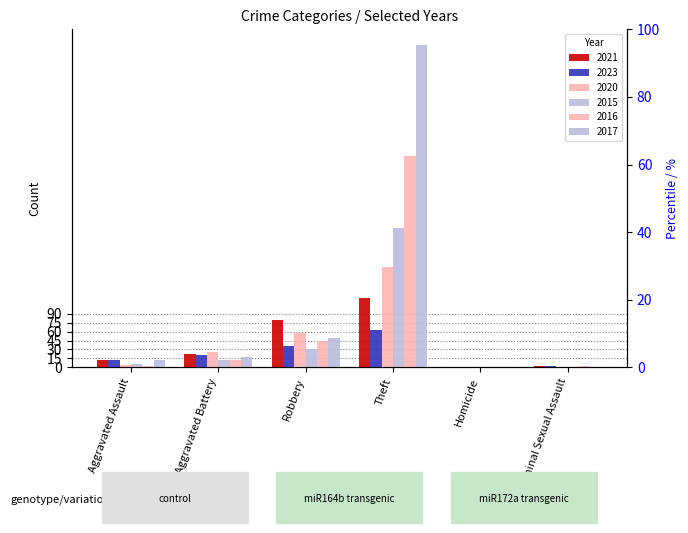

Are the bars grouped side by side (vs. stacked)?

Yes